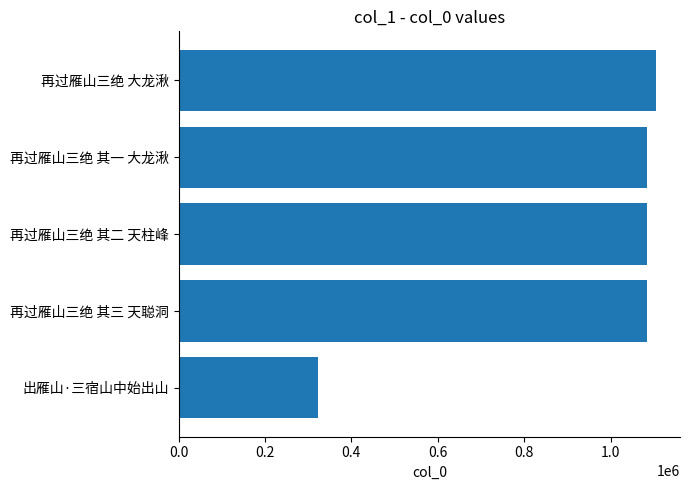

At which label is the value closest to 714355?

再过雁山三绝 其一 大龙湫